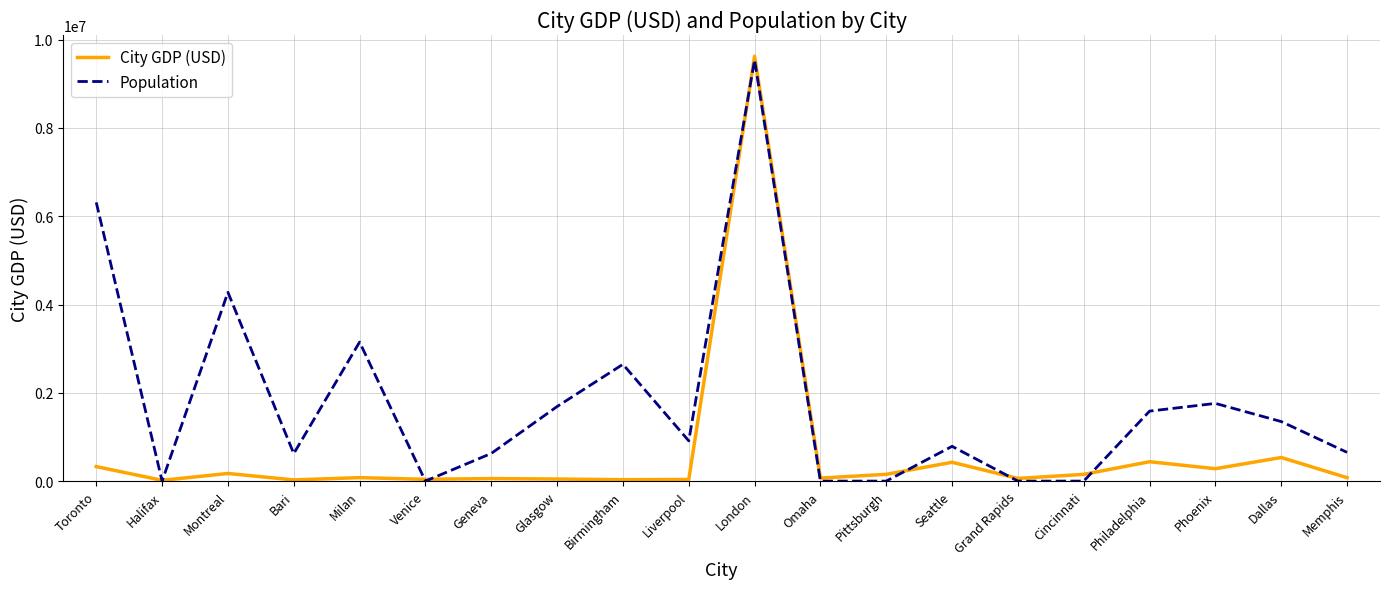

What position from the right is Venice?

15